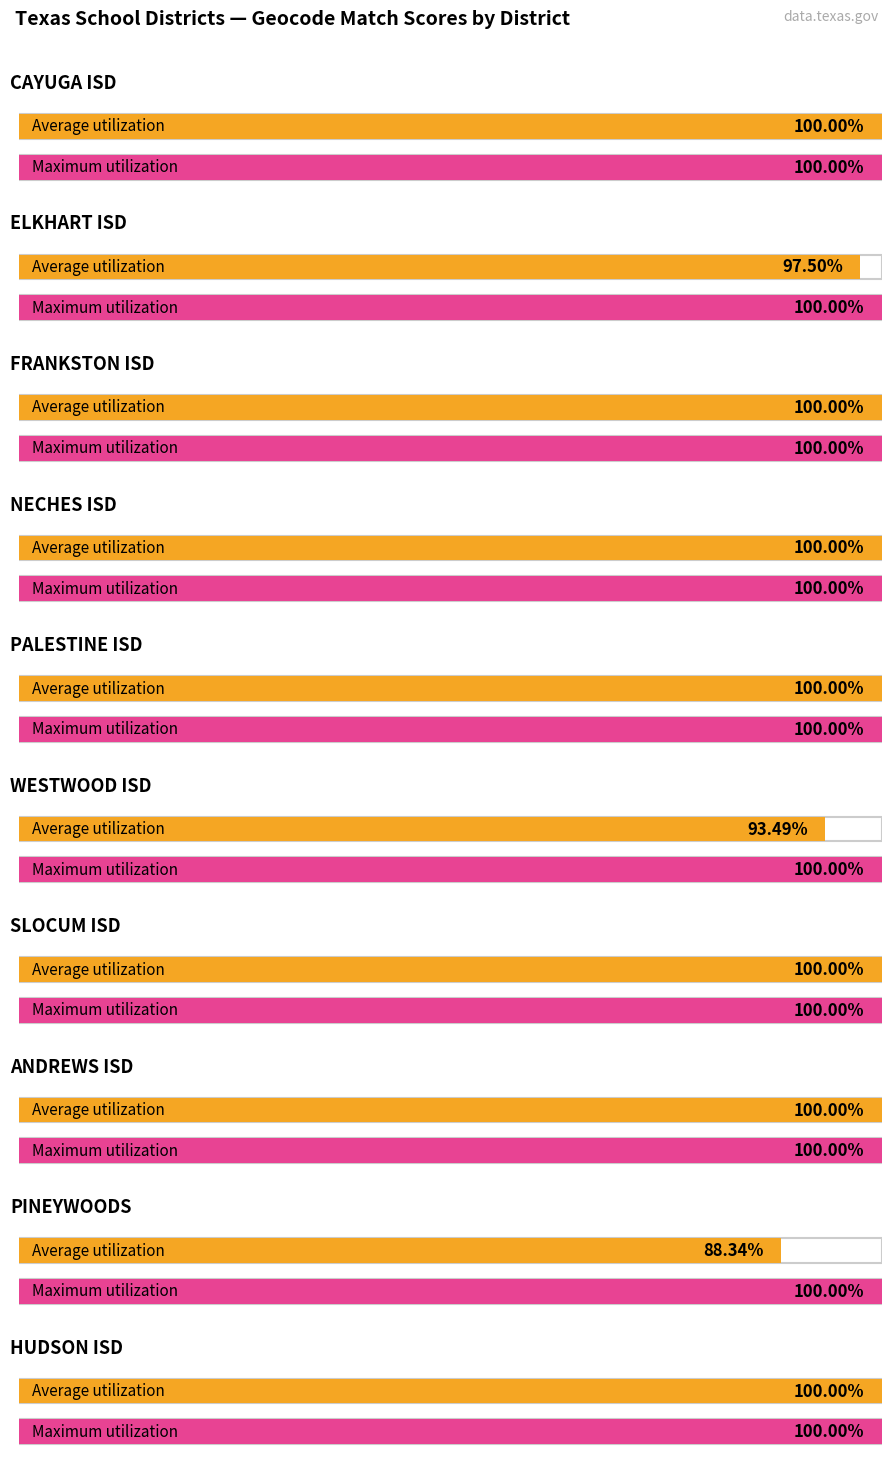

What is the greatest value displayed?

100.0